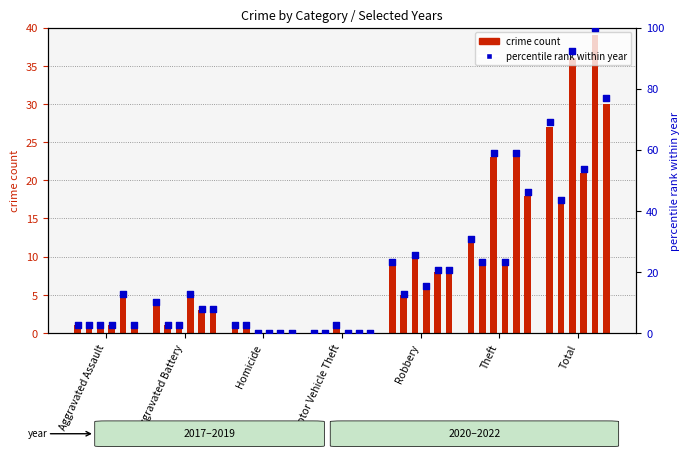

Approximately how many times larger is the value at Total compared to Aggravated Assault?

27.0